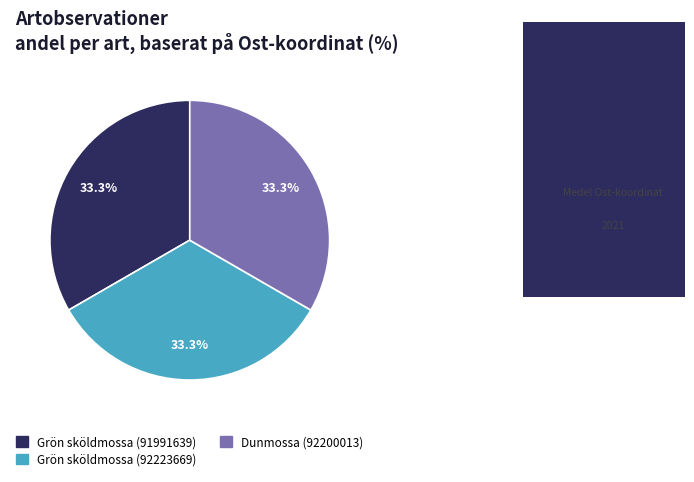

Is Grön sköldmossa (92223669) the majority of the pie?

No